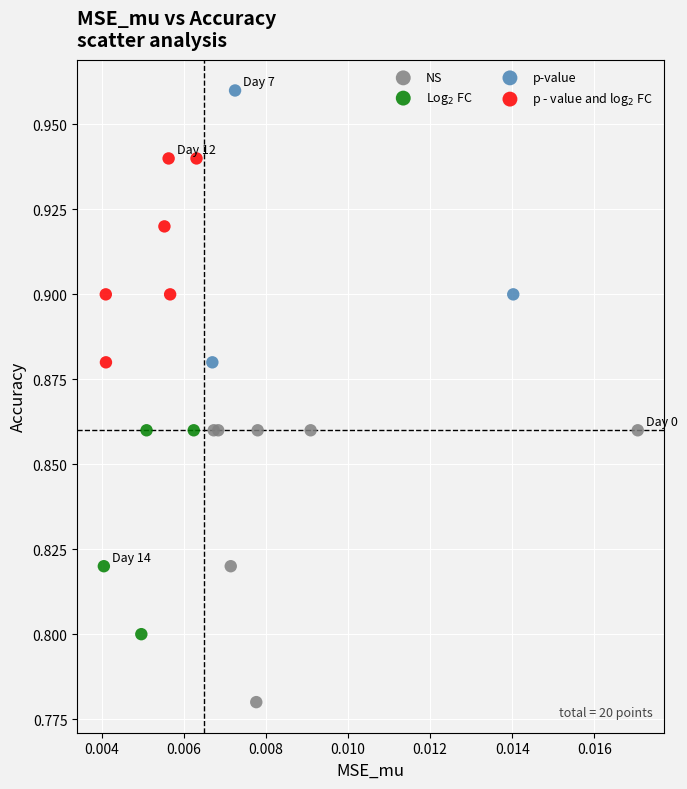

What are all the series names shown in the legend?

NS, Log$_2$ FC, p-value, p - value and log$_2$ FC